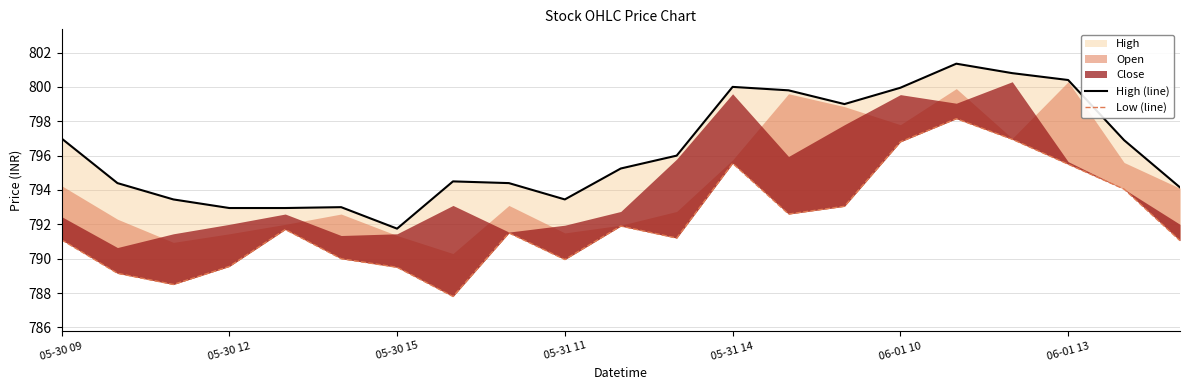

True or false: Low (line) and High (line) cross at least once.

False